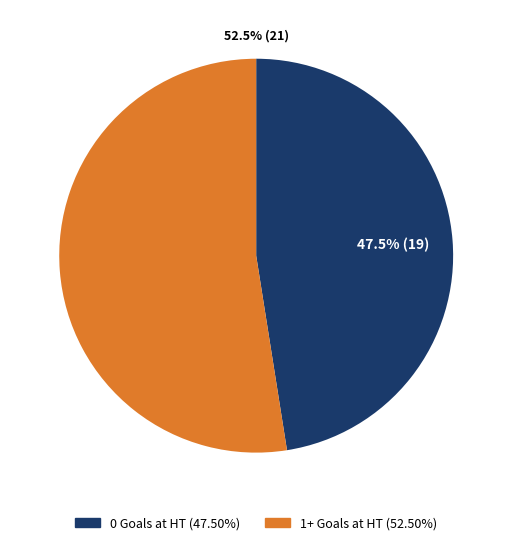

True or false: 0 Goals HT accounts for 65% of the total.

False